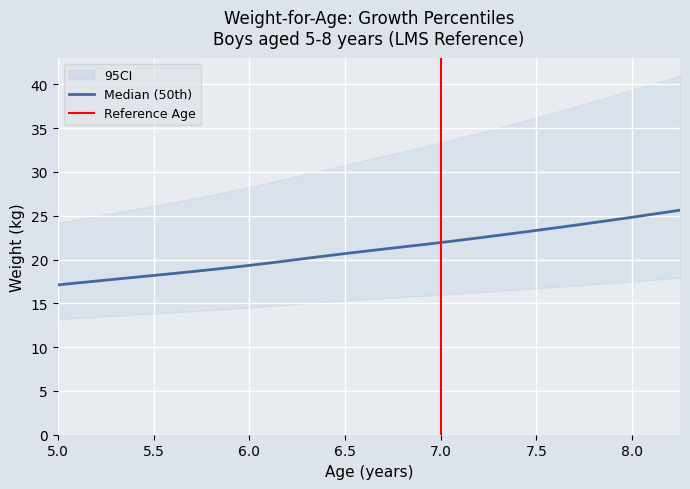

The value of 97th at 1 is 7.9. True or false?

False